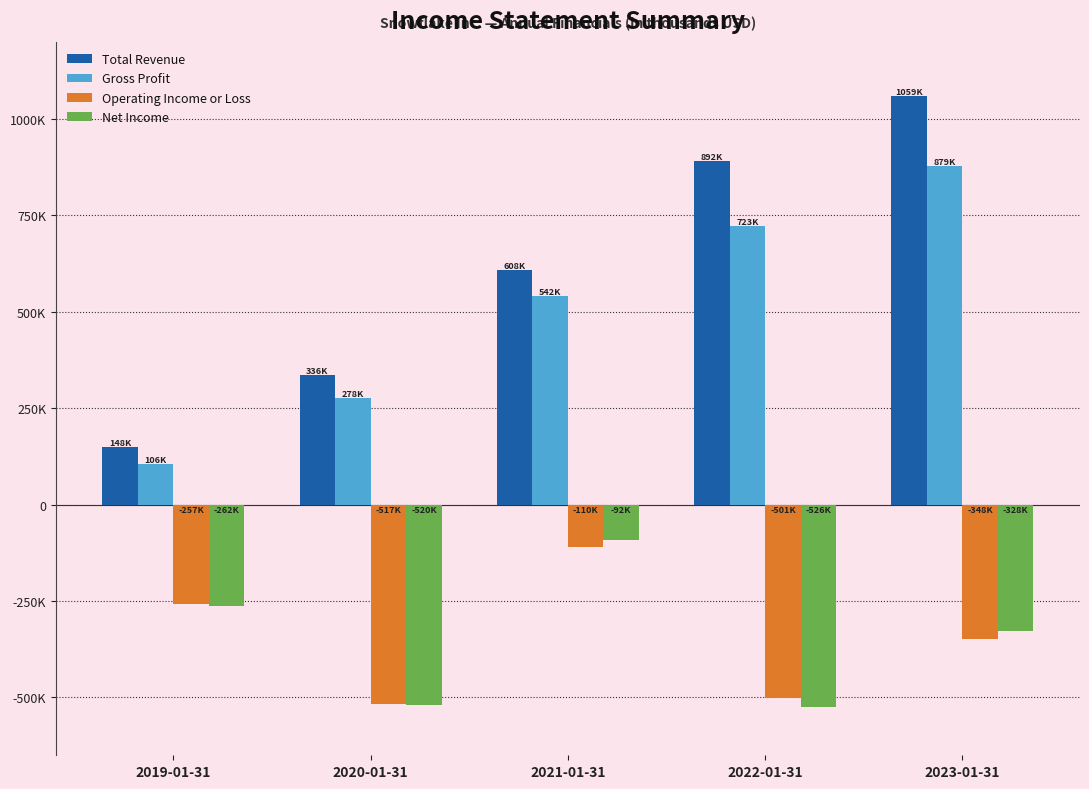

The Gross Profit series shows 480864 at 2022-01-31. True or false?

False